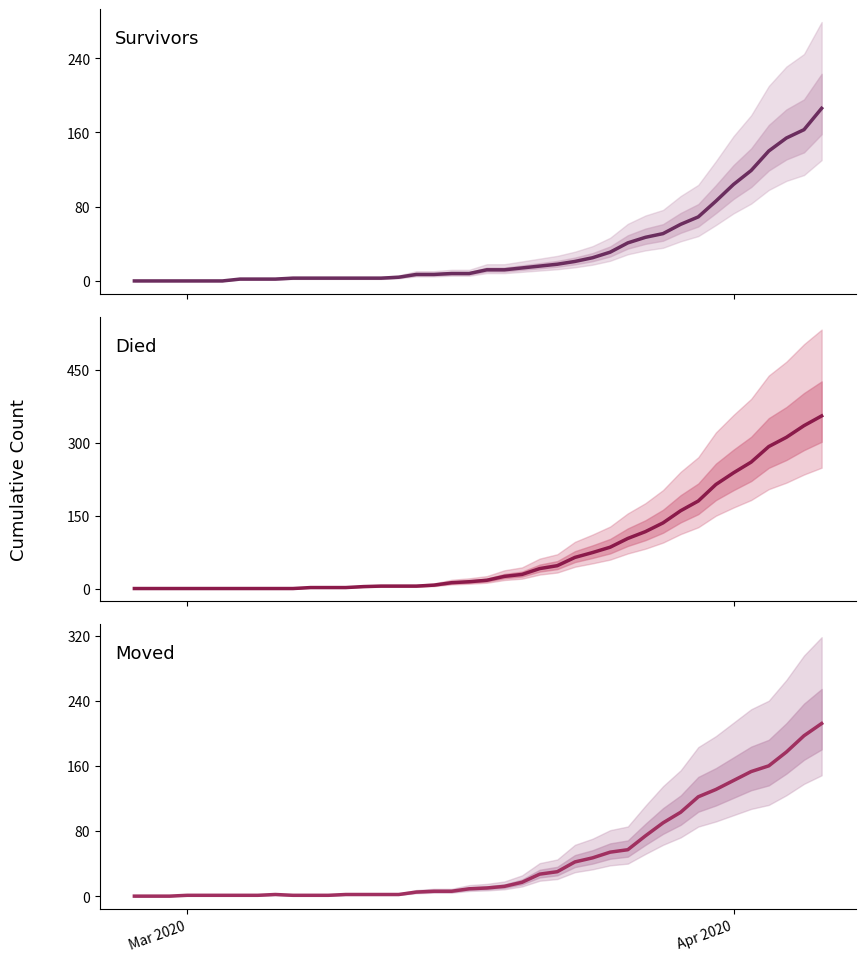

True or false: died has a value of 195 at 36.

False